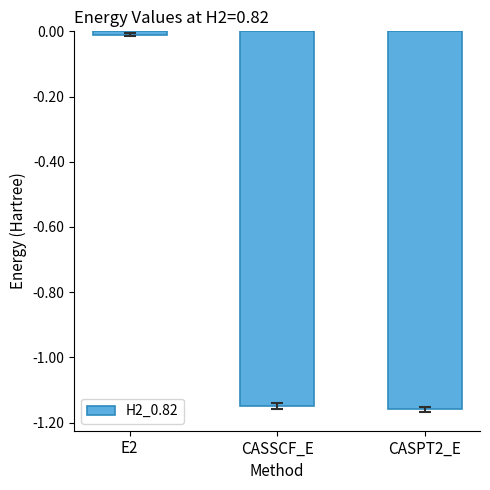

Where does the data first go above -1?

E2